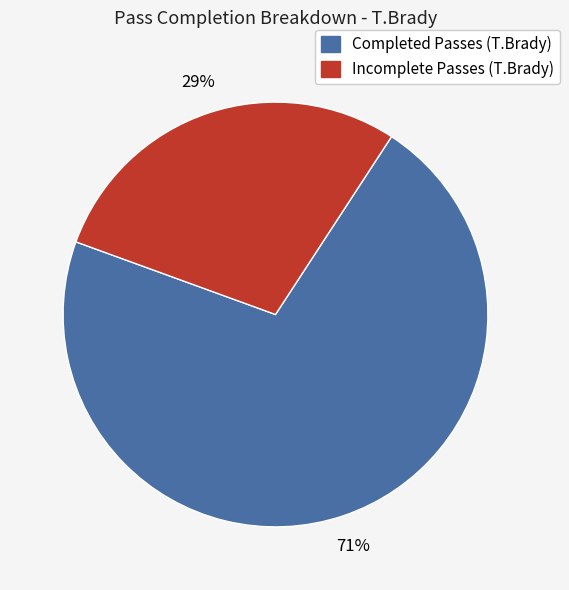

Is there a majority slice in this chart?

Yes